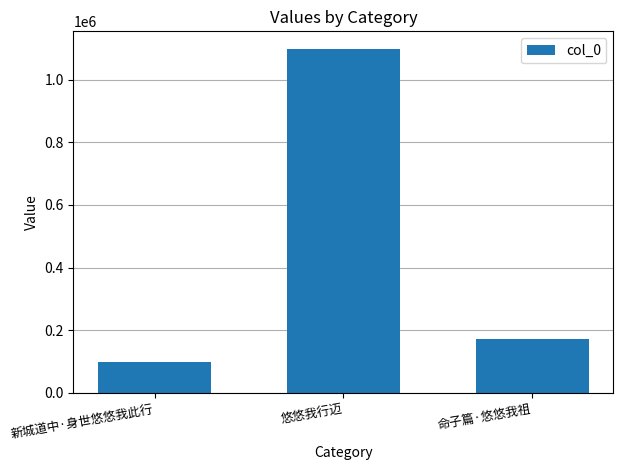

True or false: the data shows 301732 at 命子篇·悠悠我祖.

False